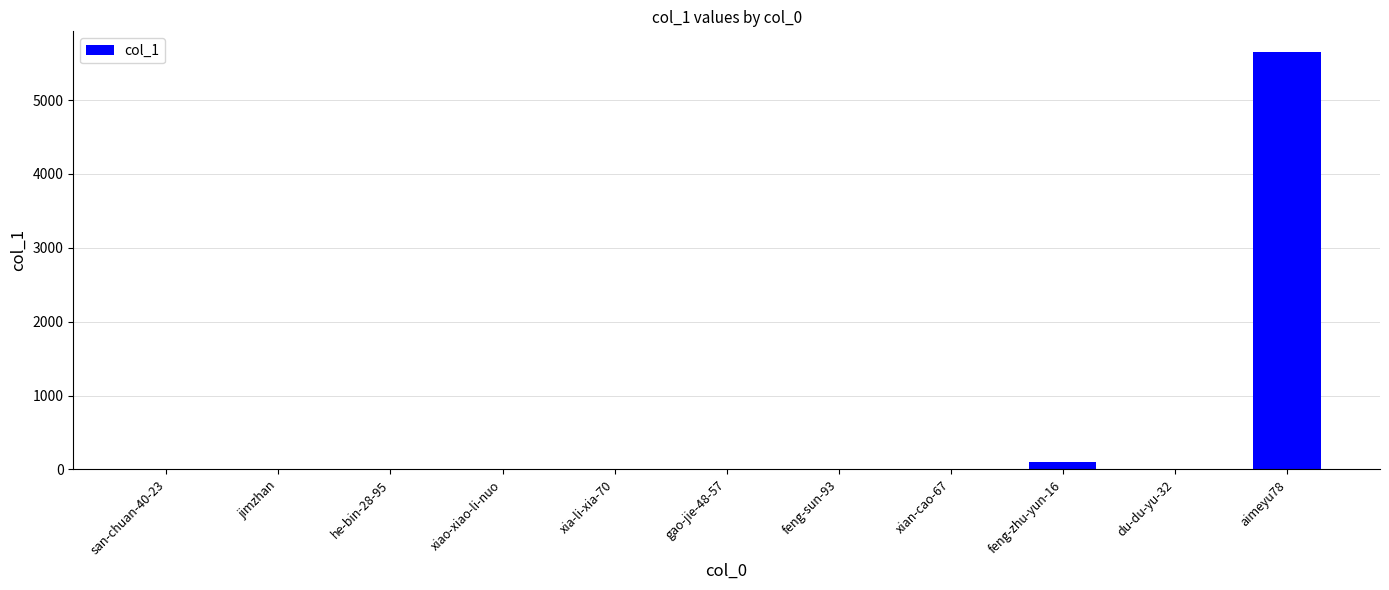

What is the maximum value shown in the chart?

5647